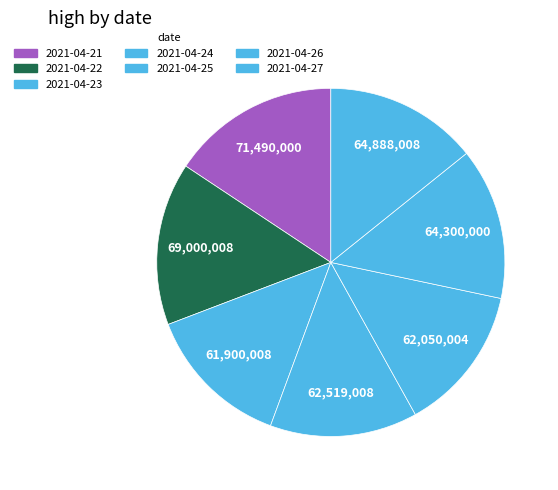

Is 2021-04-21 the majority of the pie?

No